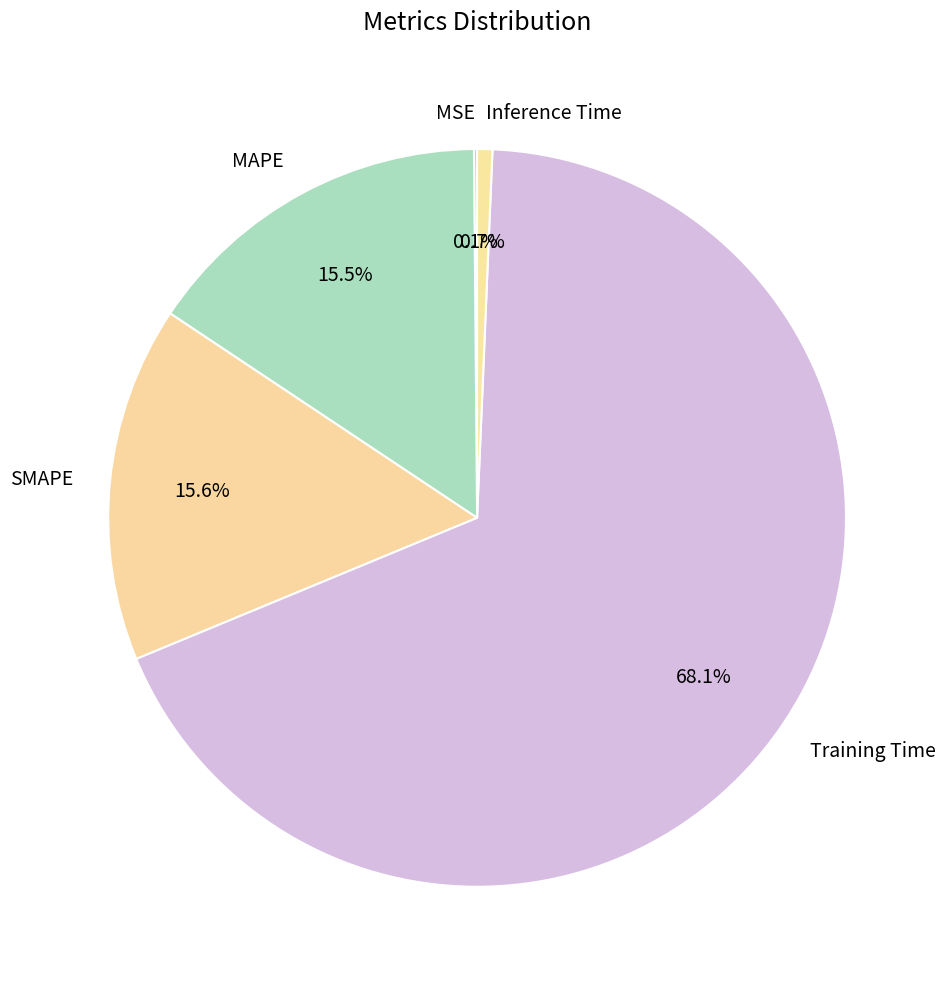

What percentage is NOT represented by MAPE?

84.5%